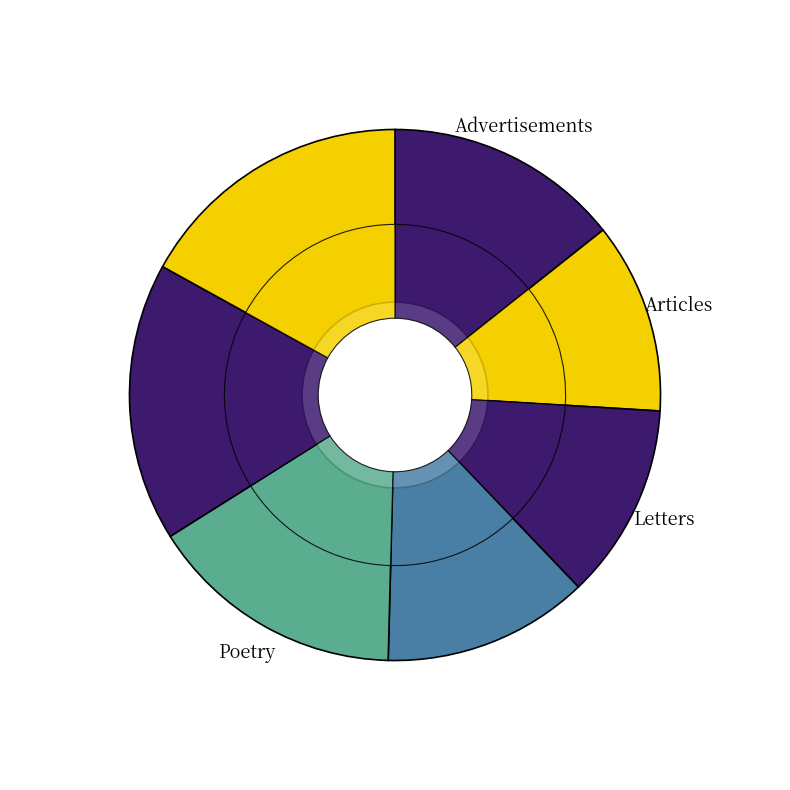

Is it true that 7 is 17% of the pie?

True